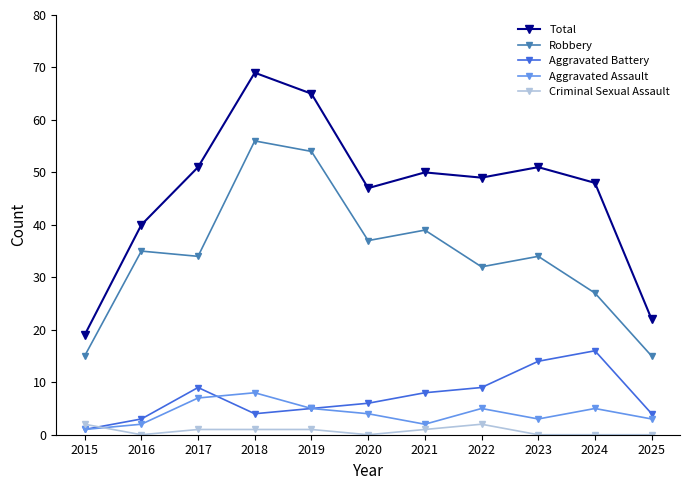

List the series in order of their peak value, lowest first.

Criminal Sexual Assault, Aggravated Assault, Aggravated Battery, Robbery, Total